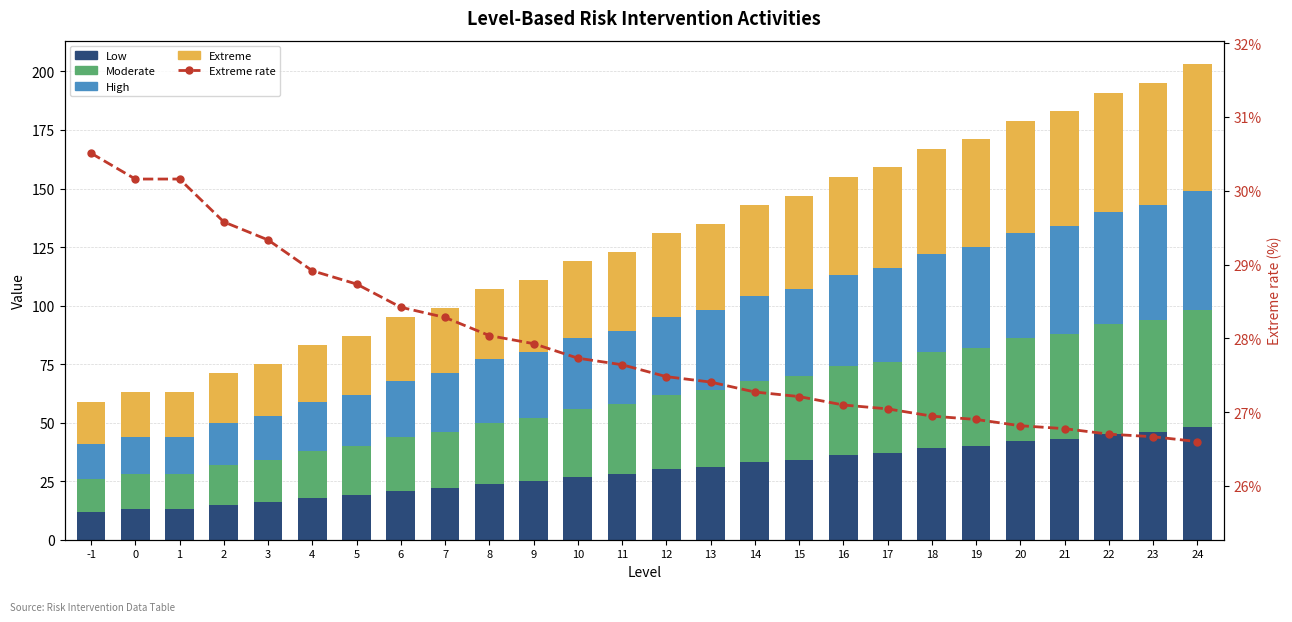

What is the average value of the Extreme rate series?

27.9